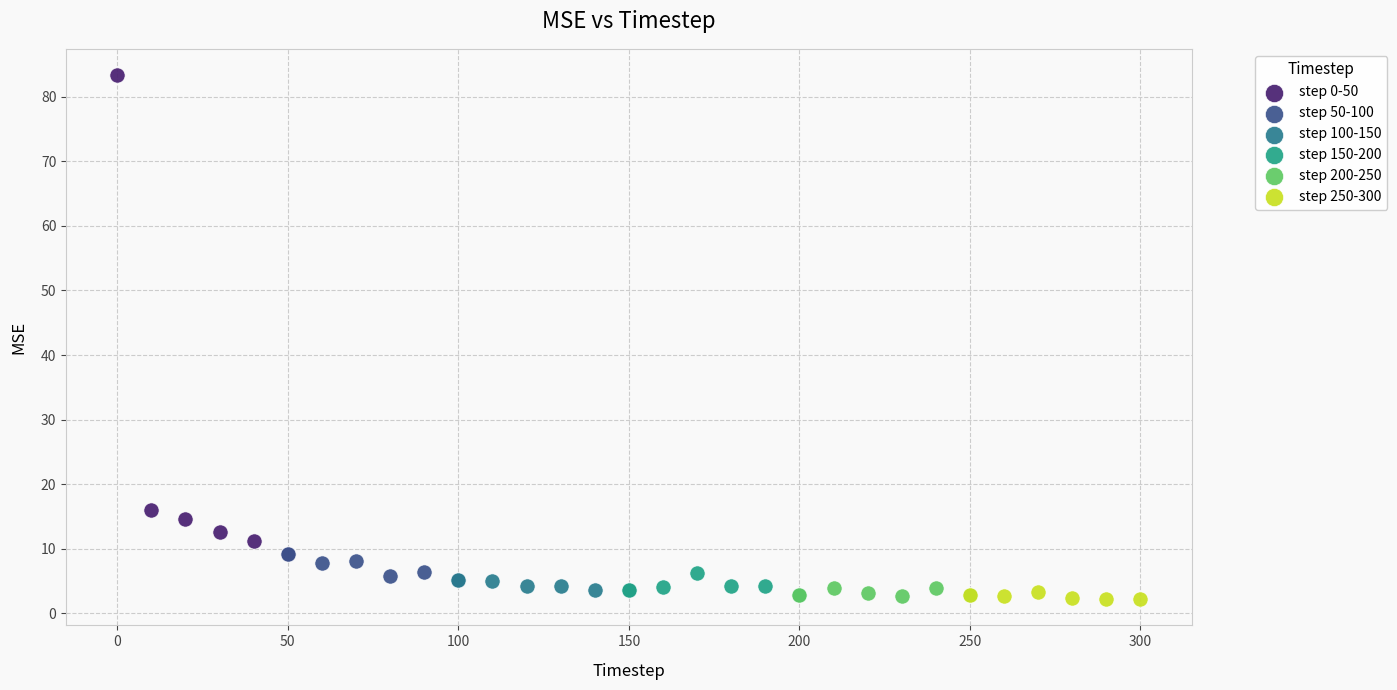

Which series reaches the maximum Y coordinate?

step 0-50